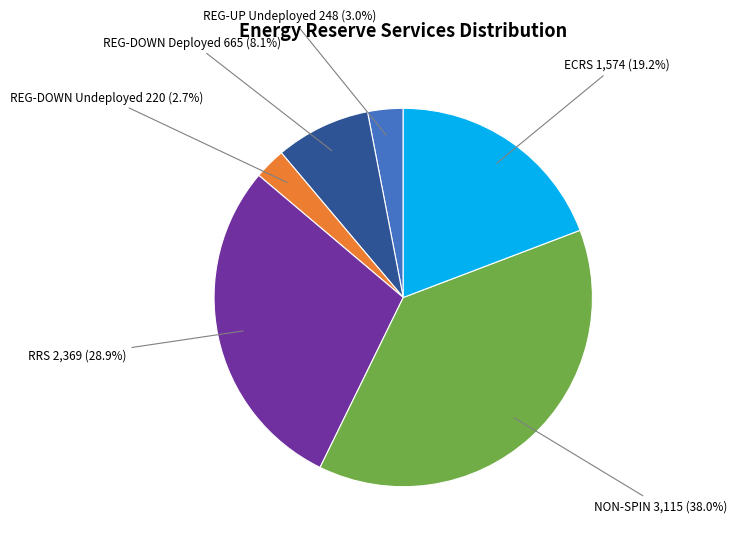

Does any single category account for the majority?

No